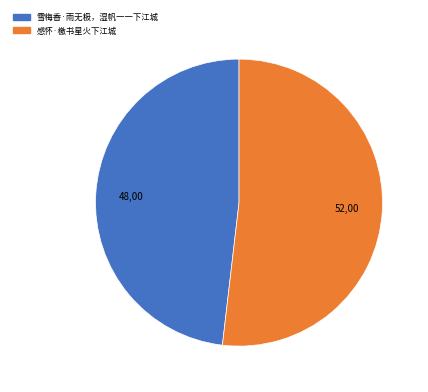

How many slices are in this pie chart?

2